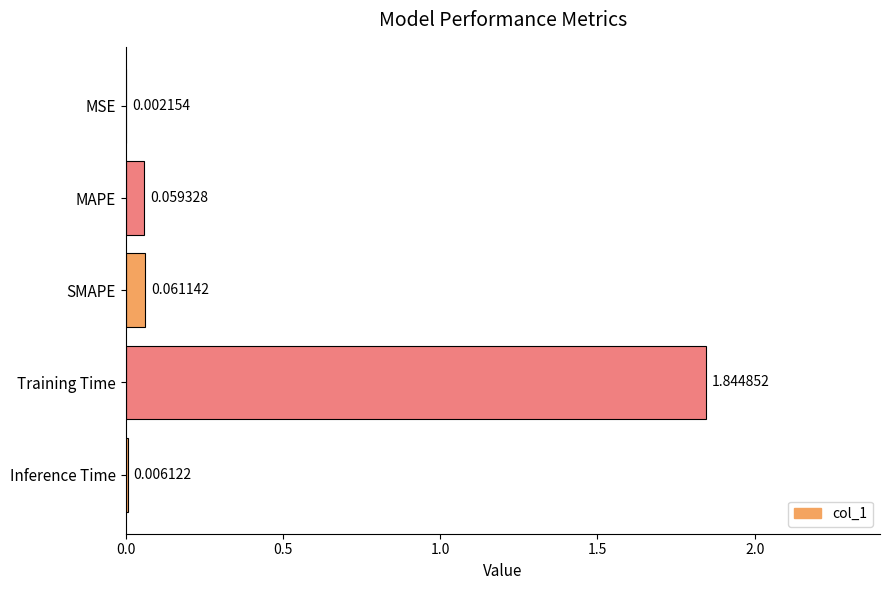

What is the average value?

0.4